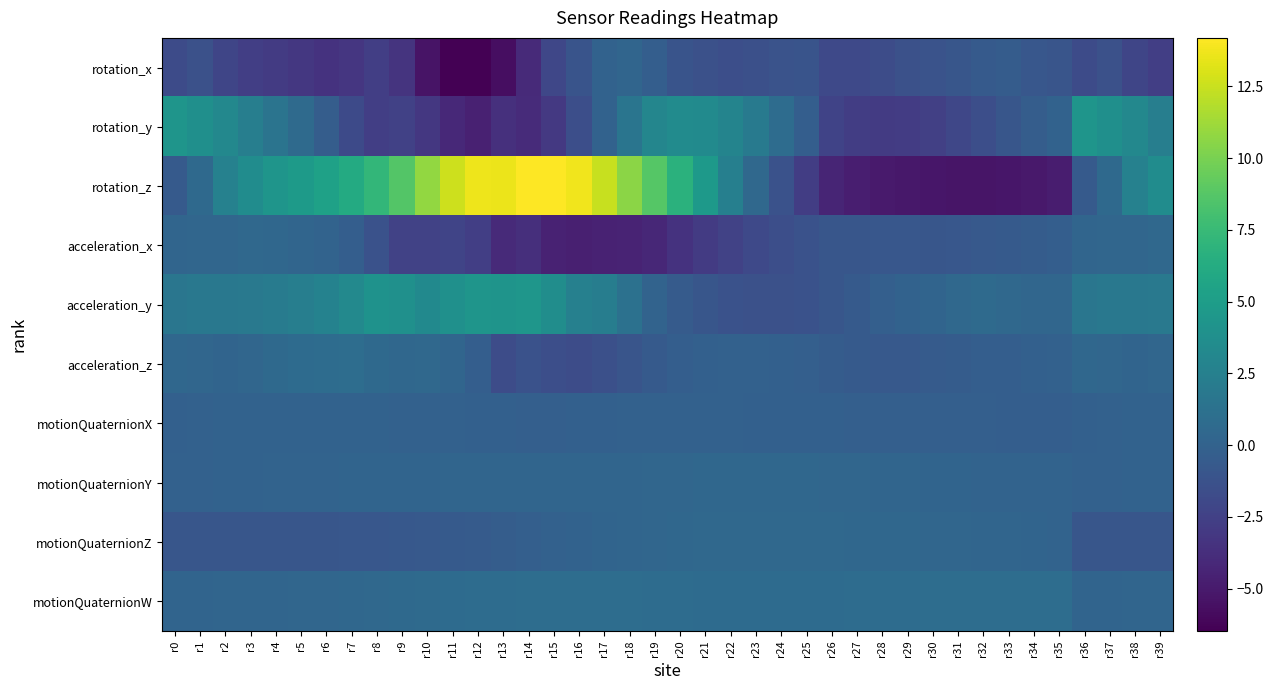

Which series has the largest total across all categories?

rotation_z